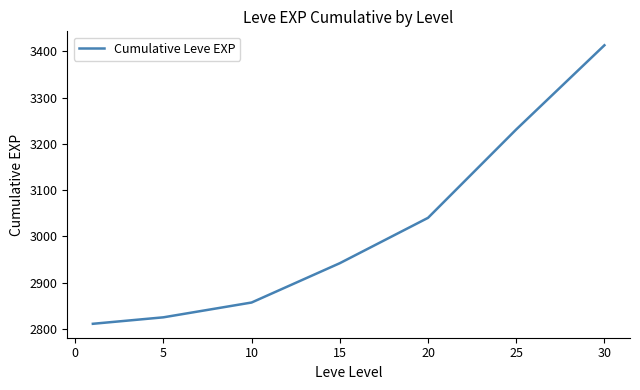

What is the maximum value shown in the chart?

3413